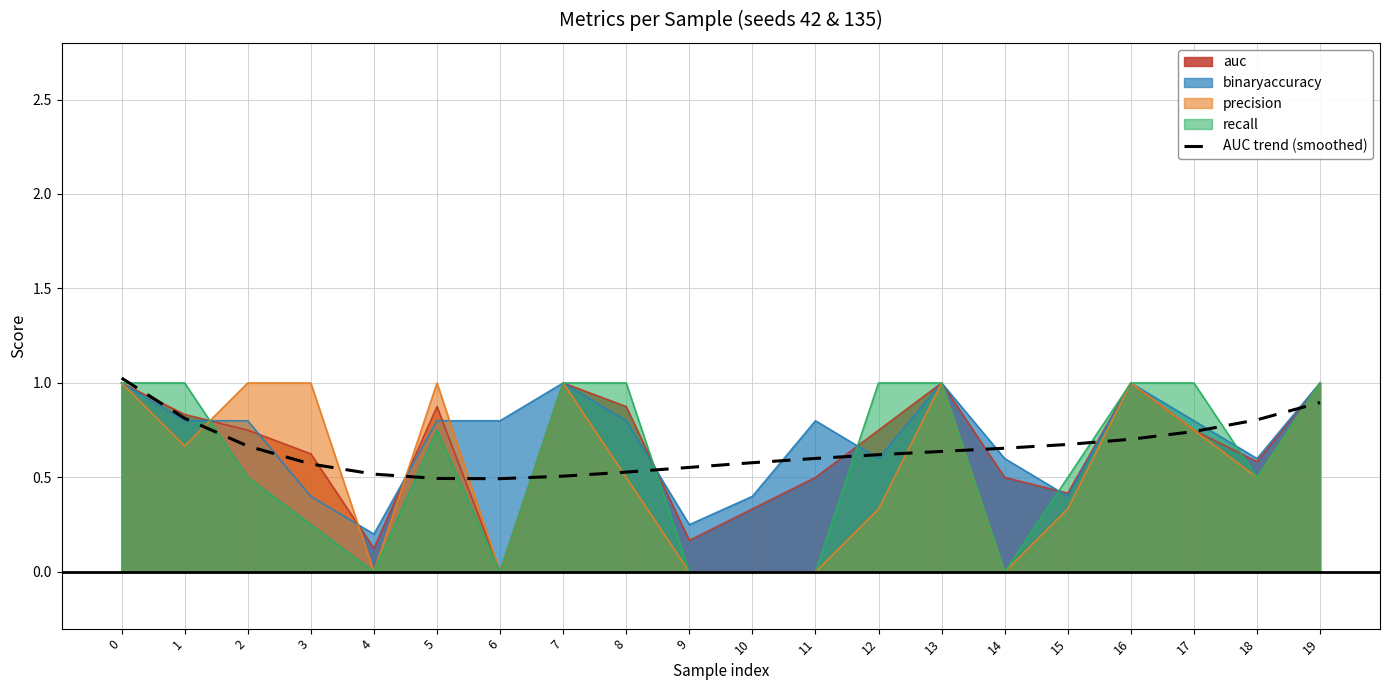

Which series changed the most between 6 and 17?

recall